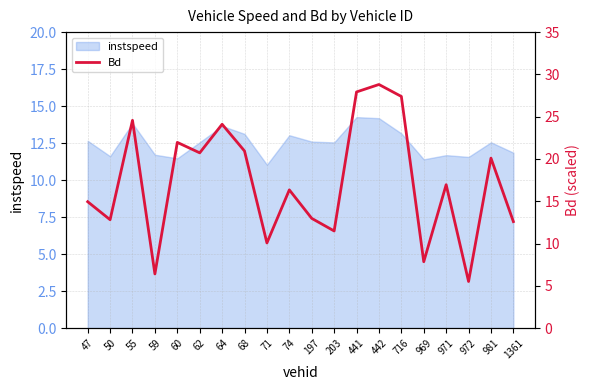

The value at 64 is 11.4. True or false?

False